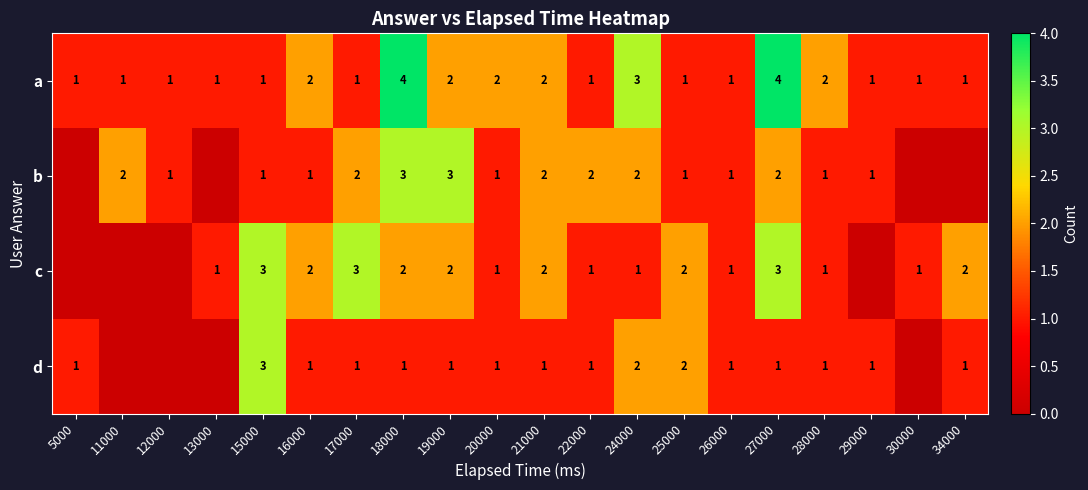

Rank the series at 18000 from lowest to highest value.

d, c, b, a